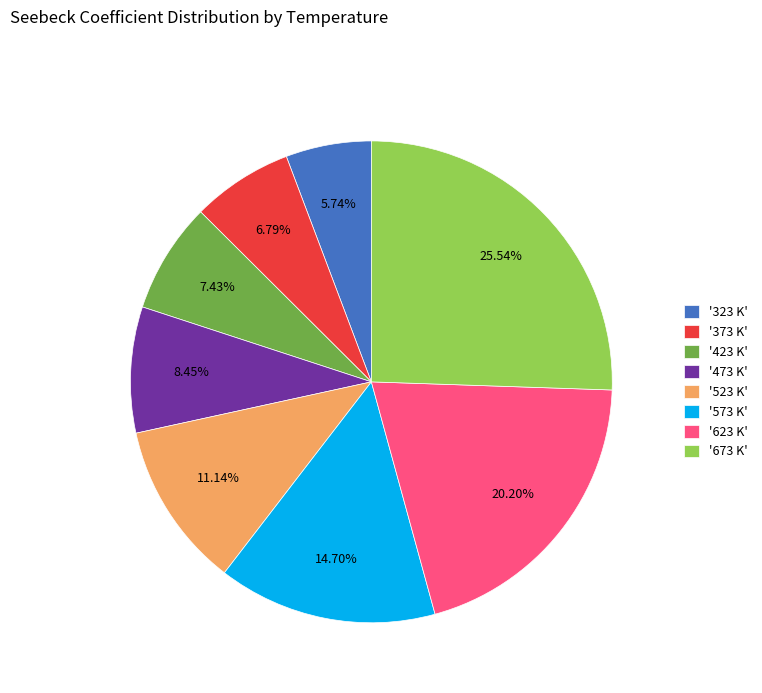

Is the sum of '523 K' and '323 K' greater than half?

No